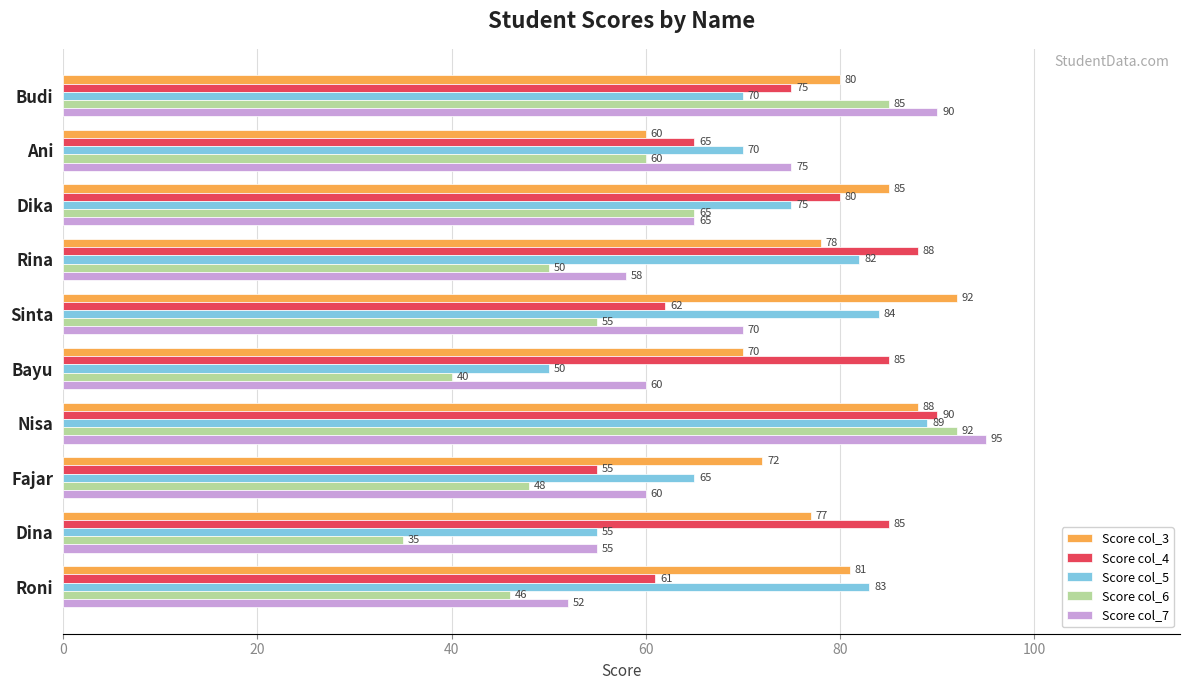

What are all the series names shown in the legend?

Score col_3, Score col_4, Score col_5, Score col_6, Score col_7